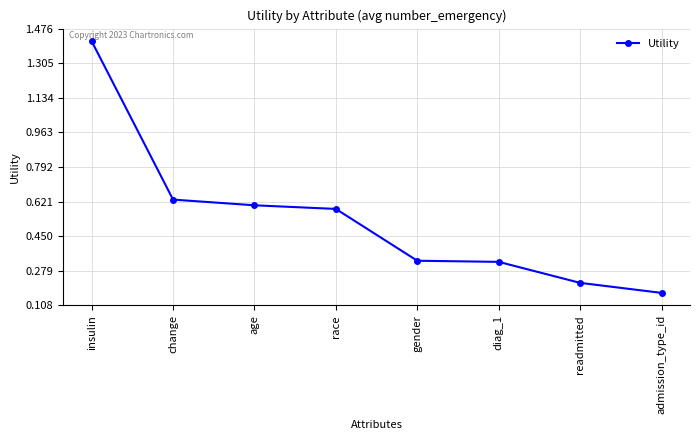

At which category does the chart reach its minimum across all series?

admission_type_id